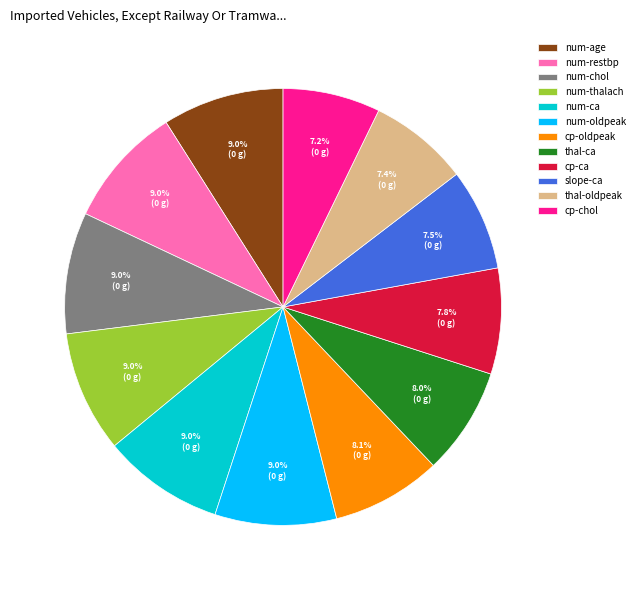

How many slices are in this pie chart?

12